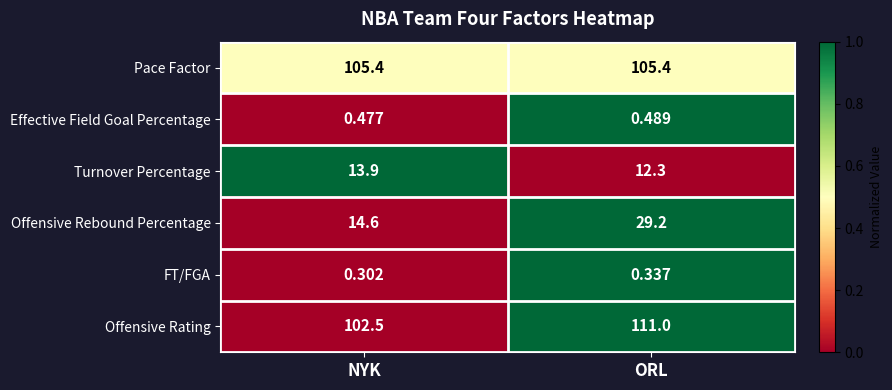

Is the value of FT/FGA at NYK greater than the value of Offensive Rating at NYK?

No